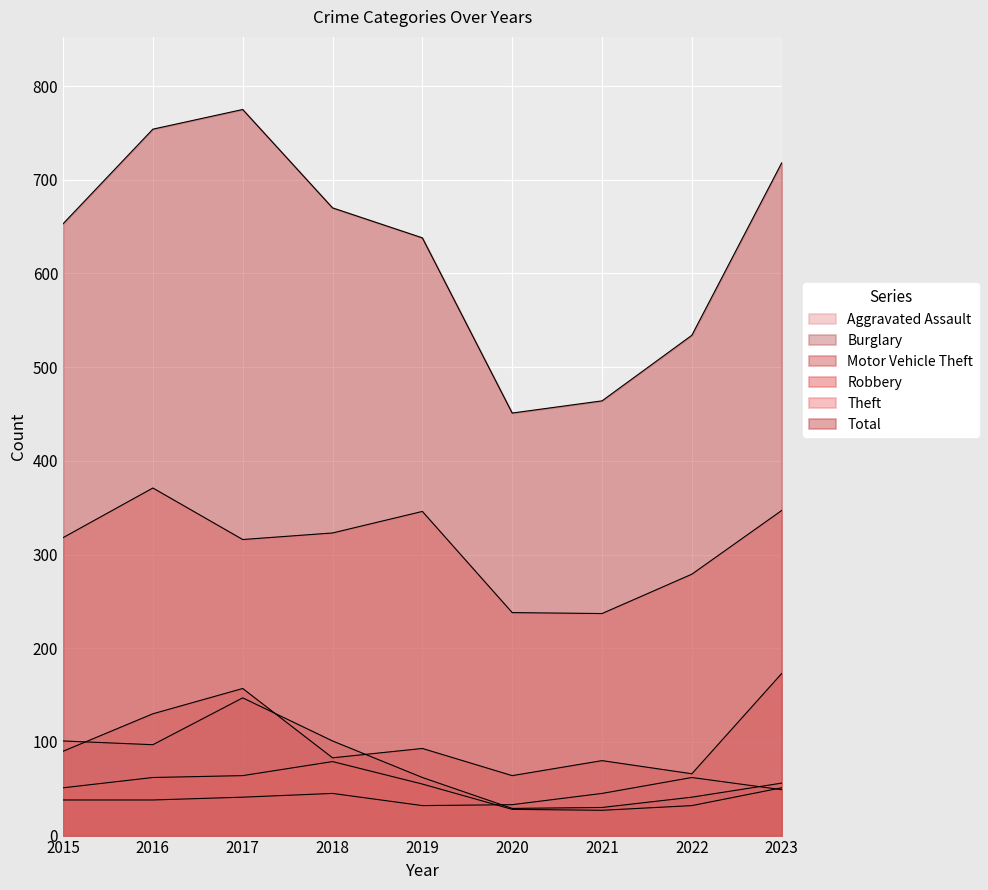

Where is the first local minimum for Total?

2020